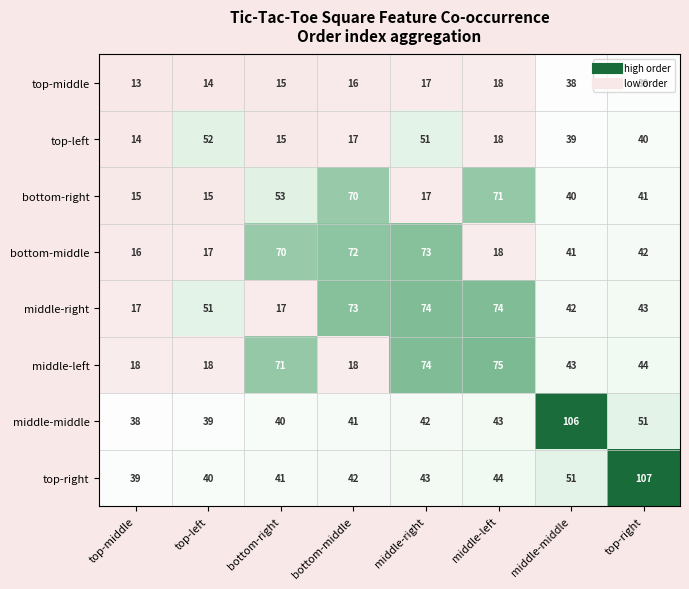

What is the difference between the maximum and second lowest values in the top-right series?

67